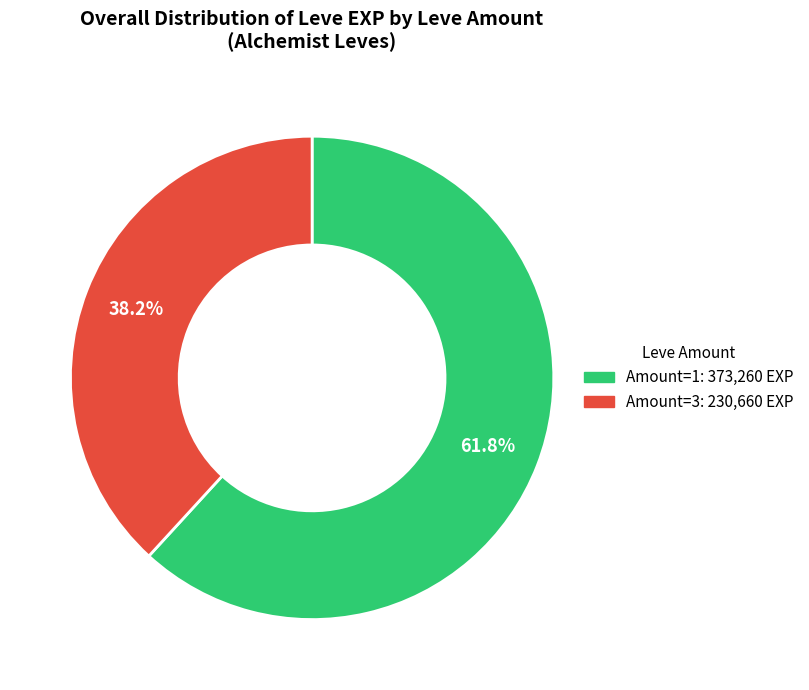

Is there any slice that represents more than half of the pie?

Yes